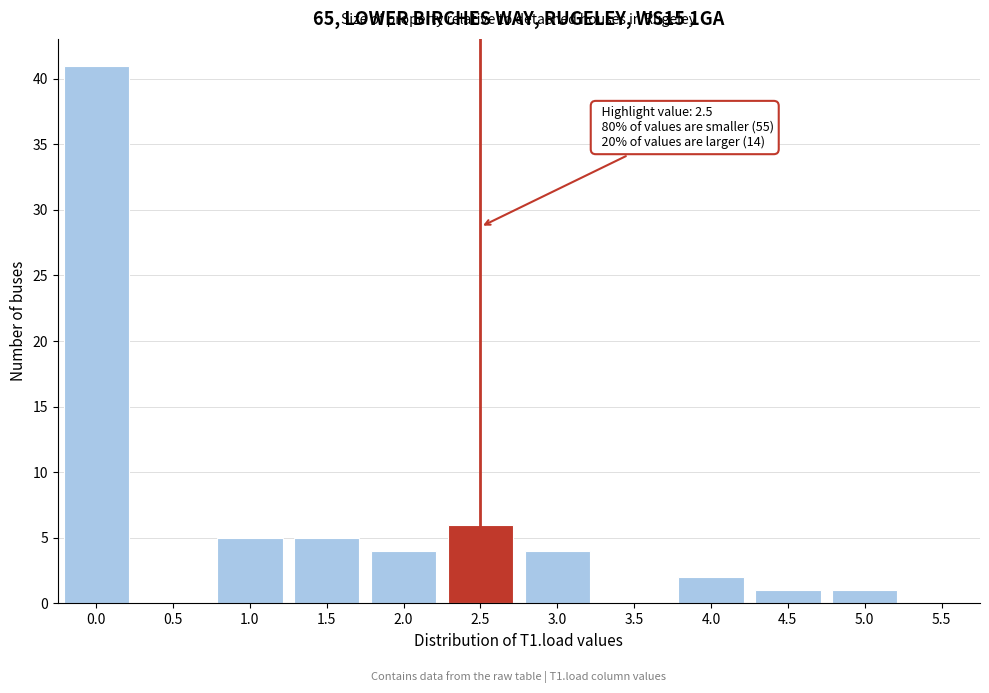

Reading left to right, transcribe all the data shown in this chart.

0.0=41	0.5=0	1.0=5	1.5=5	2.0=4	2.5=6	3.0=4	3.5=0	4.0=2	4.5=1	5.0=1	5.5=0